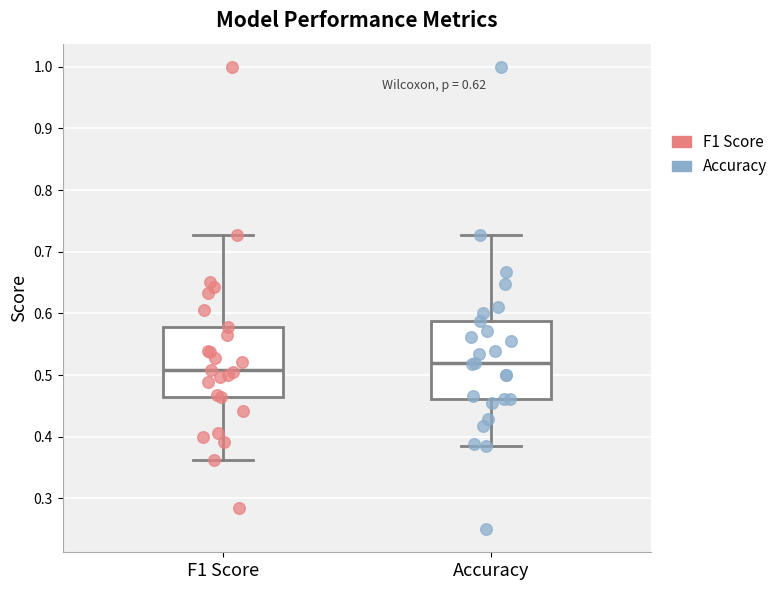

Which box has the highest median line?

Accuracy